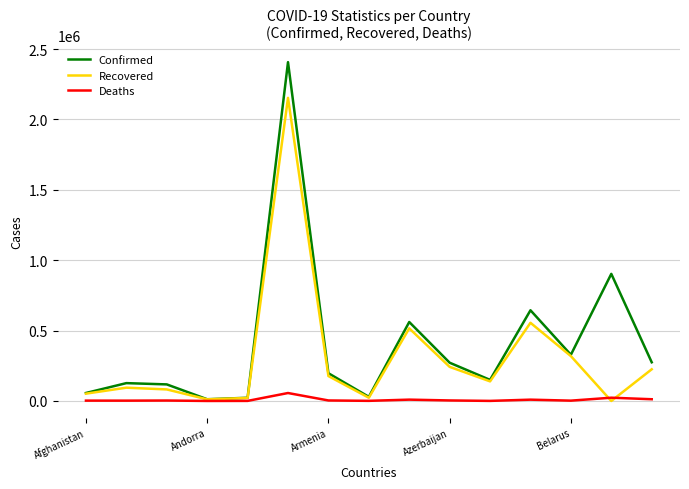

What is the highest value of the Recovered series?

2153509